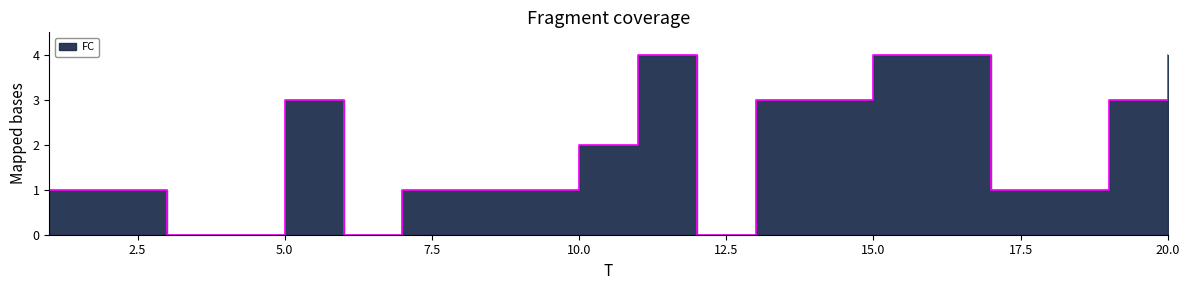

What is the average value?

2